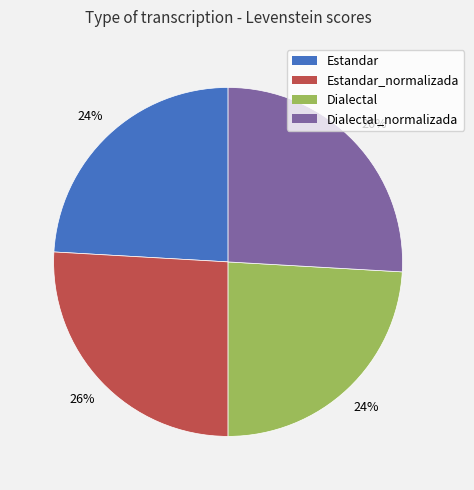

To the nearest percent, what is the average slice percentage?

25%